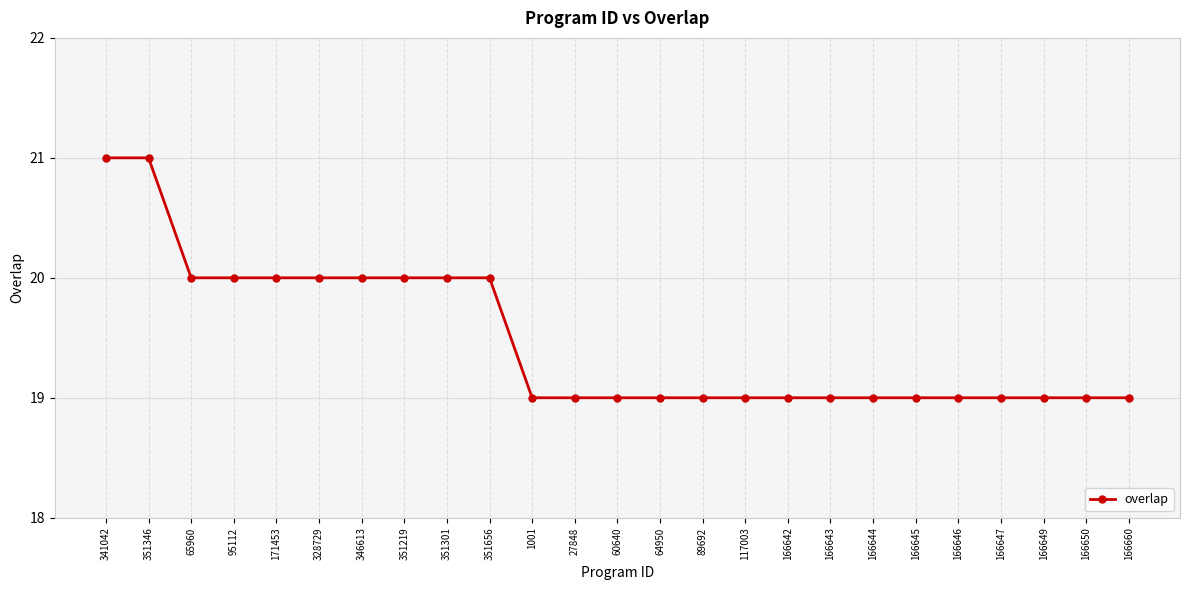

Reading left to right, list all the values displayed in this chart.

341042=21	351346=21	65960=20	95112=20	171453=20	328729=20	346613=20	351219=20	351301=20	351656=20	1001=19	27848=19	60640=19	64950=19	89692=19	117003=19	166642=19	166643=19	166644=19	166645=19	166646=19	166647=19	166649=19	166650=19	166660=19